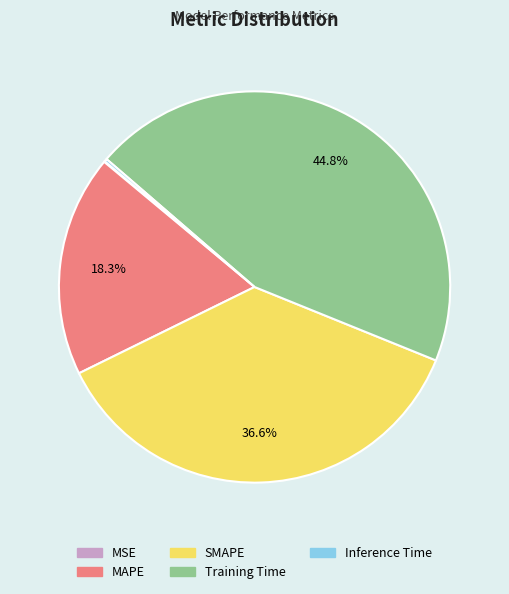

Do SMAPE and Training Time together represent more than half of the pie?

Yes